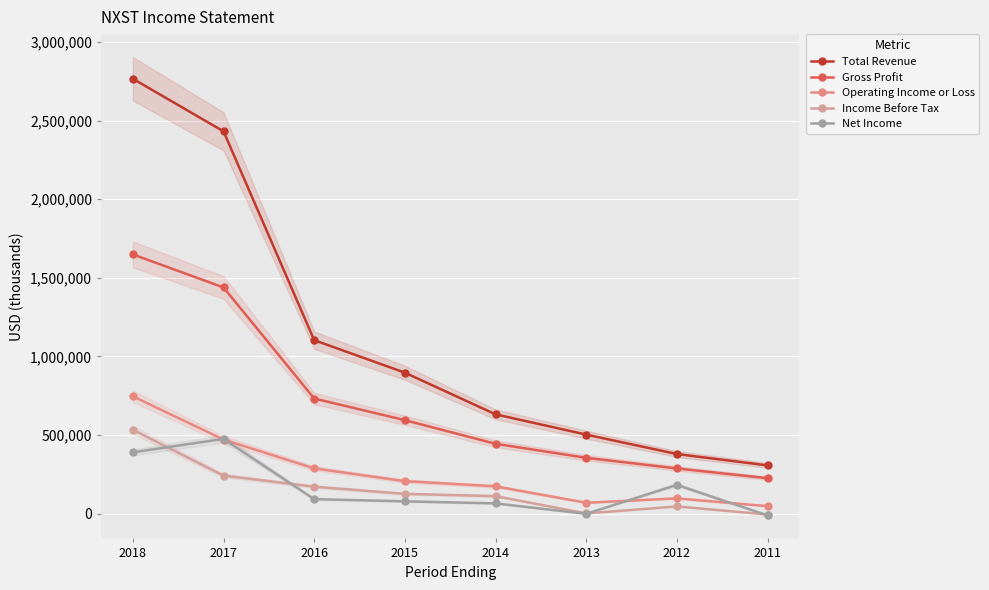

Reading left to right, list all the values displayed in this chart.

Total Revenue: 2766700	2432000	1103200	896400	631300	502300	378600	306500
Gross Profit: 1648800	1438600	731900	594100	443900	354600	286900	224800
Operating Income or Loss: 745700	470700	287300	206100	173200	68500	96600	46800
Income Before Tax: 532900	241400	170700	125100	110700	800	45100	-6200
Net Income: 389500	475000	91500	77700	64600	-1800	182500	-11900